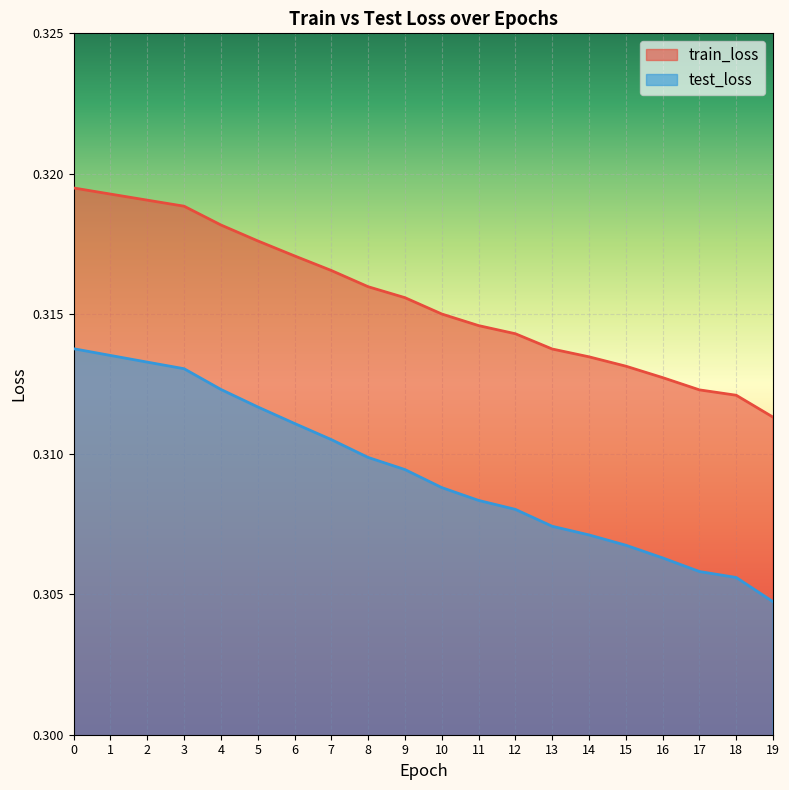

Which category has the lowest value in the train_loss series?

19